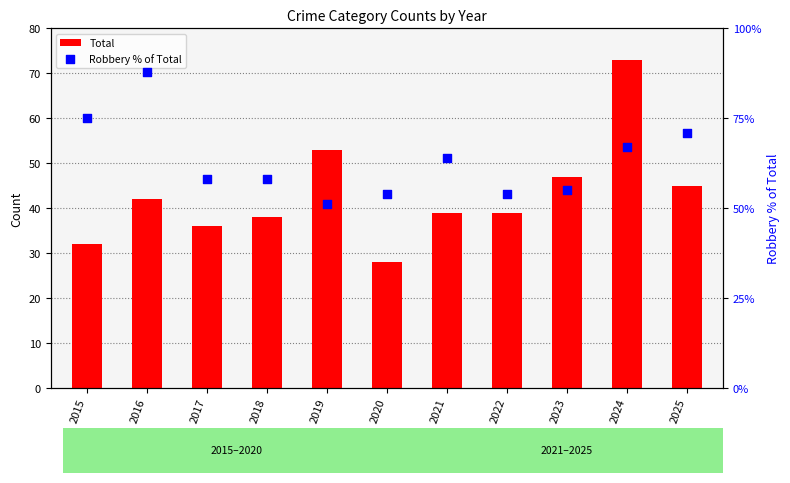

Is the value of Robbery % of Total at 2024 greater than the value of Total at 2020?

Yes